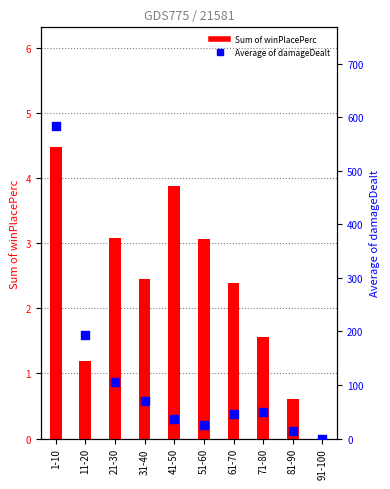

At how many categories does at least one series exceed 456?

1